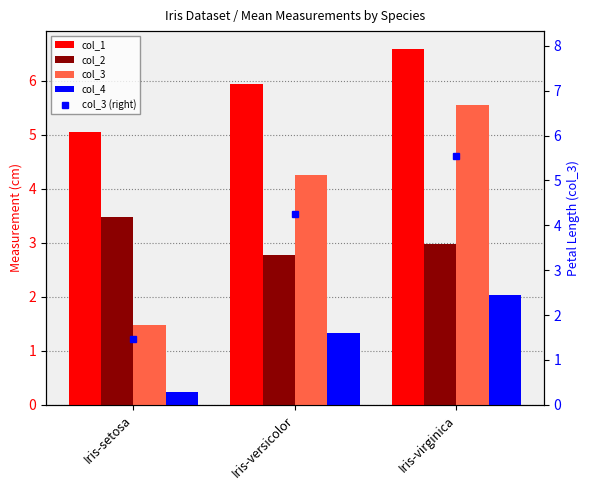

How many series are shown in this chart?

5